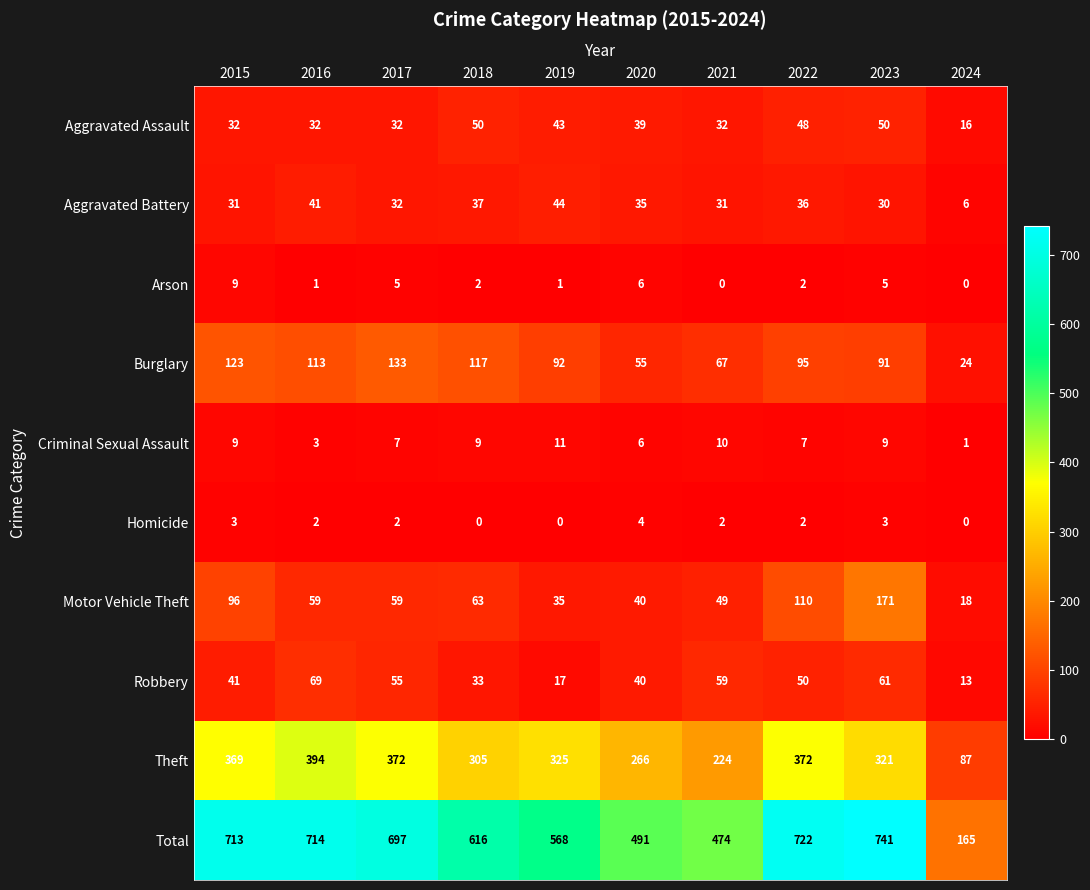

At how many categories does at least one series exceed 600?

6